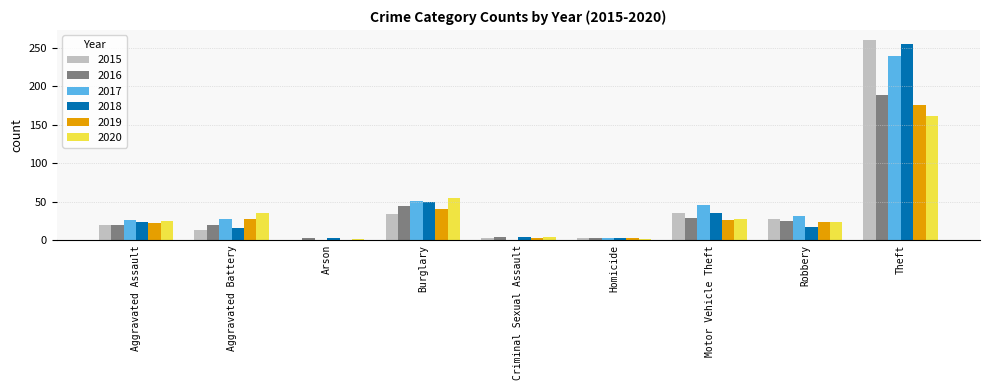

What is the sum of the 2017 values at Arson and Burglary?

51